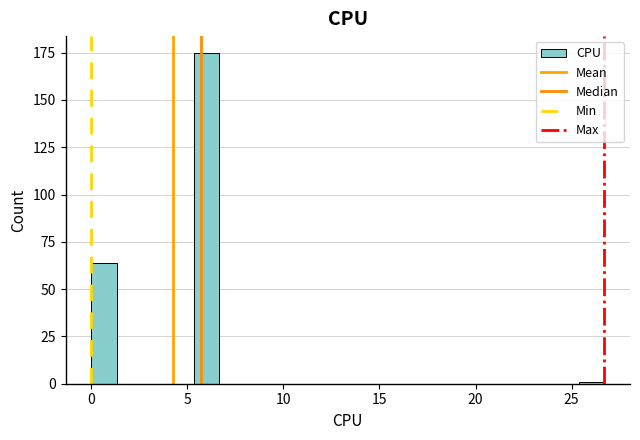

Read against the x-axis, roughly where is the centre of the tallest bar?

6.0